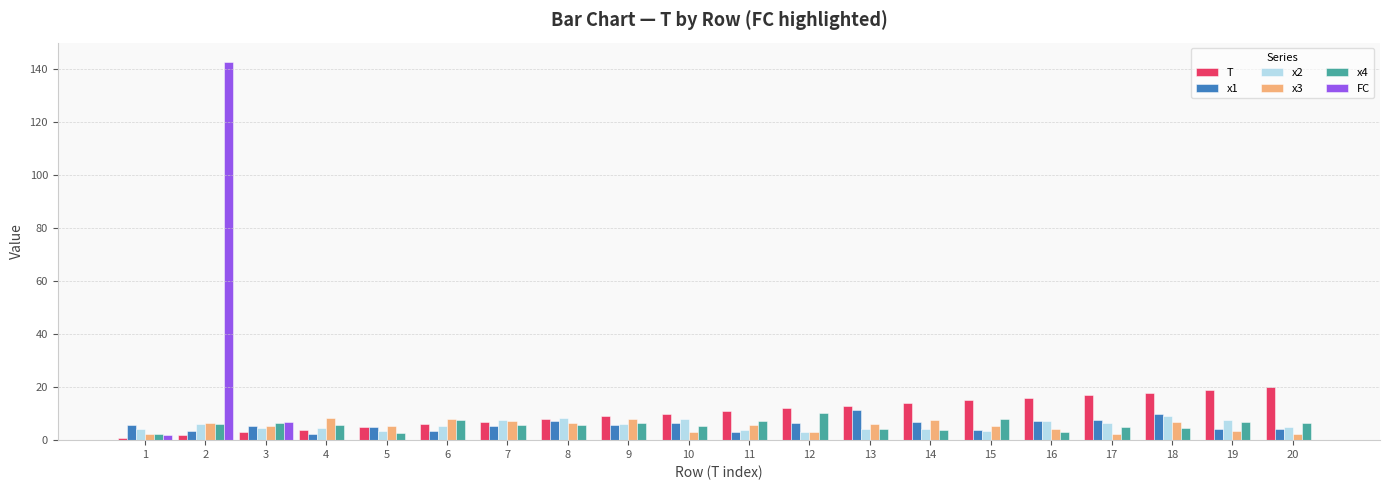

The value of x3 at 9 is 8.1. True or false?

True